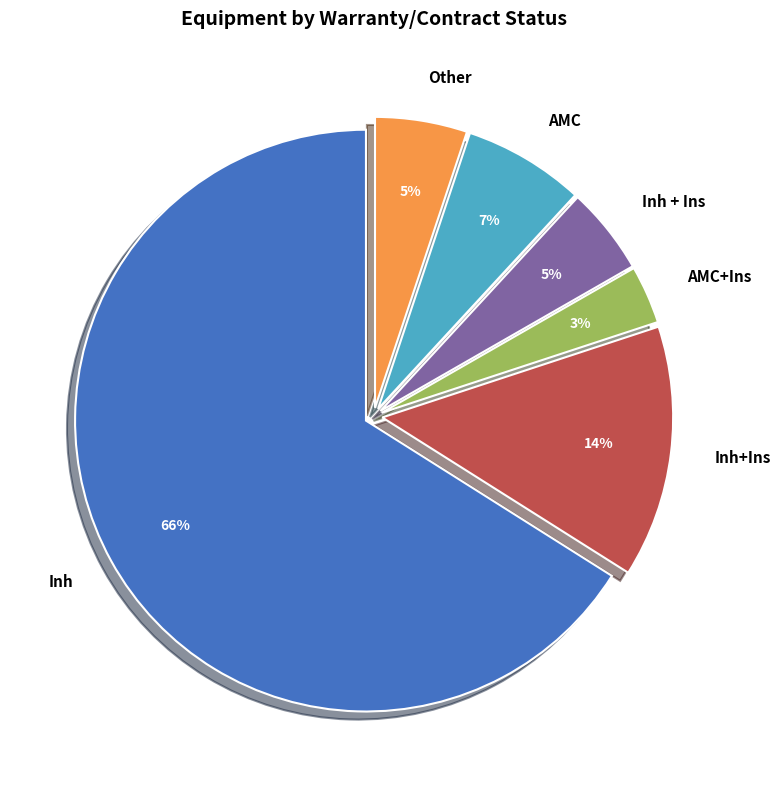

Which slice is the largest?

Inh